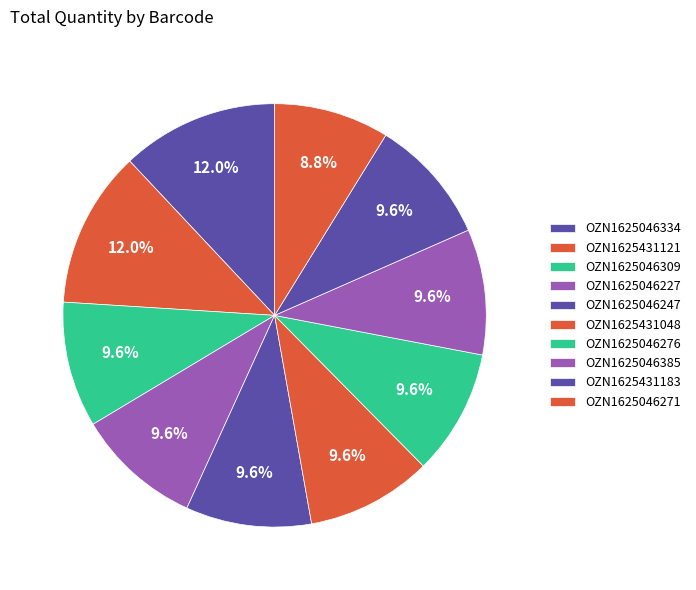

What percentage is the OZN1625046227 slice, to the nearest percent?

10%